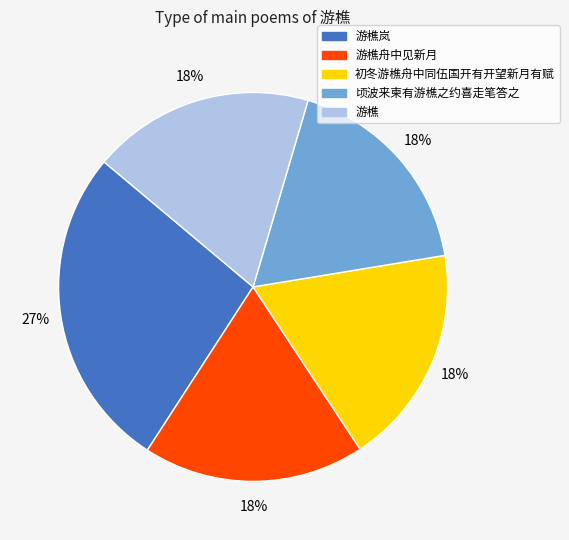

Is there any slice that represents more than half of the pie?

No